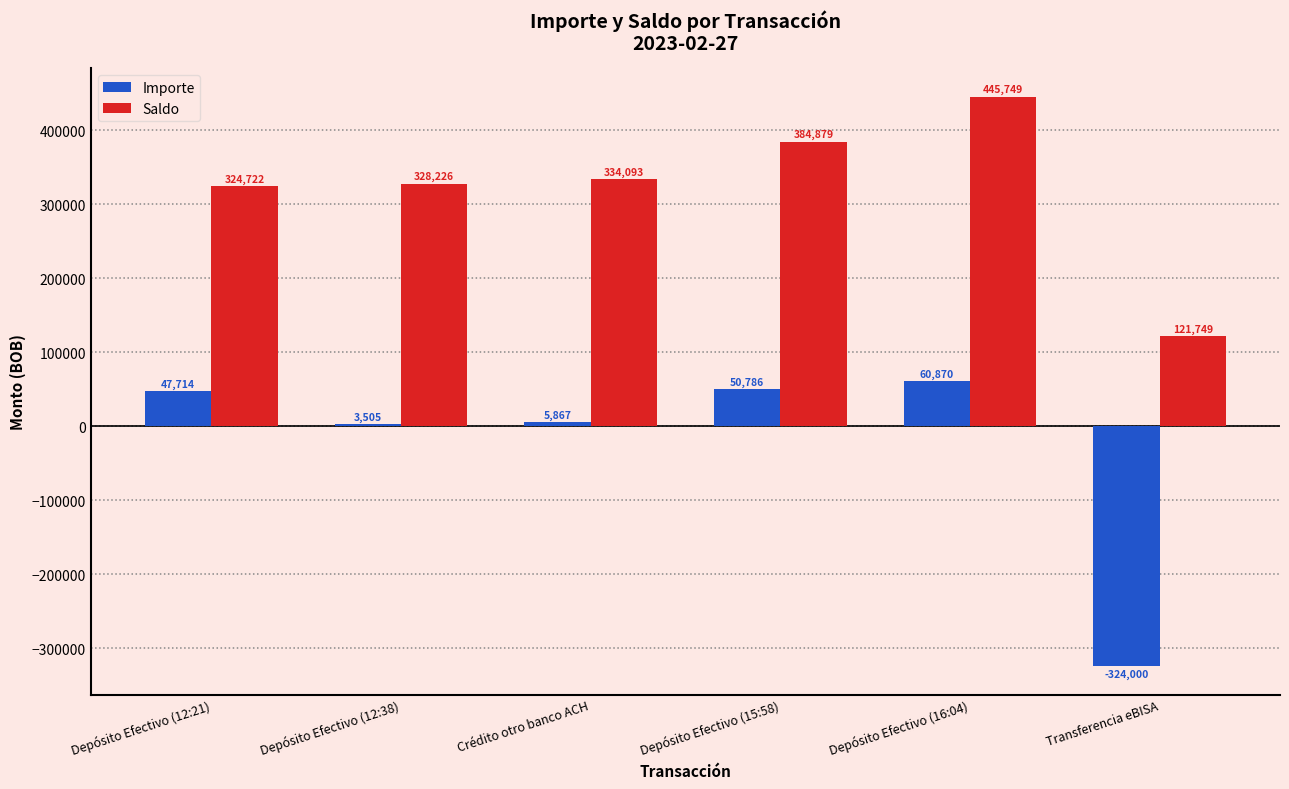

Rank the series at Depósito Efectivo (16:04) from highest to lowest value.

Saldo, Importe